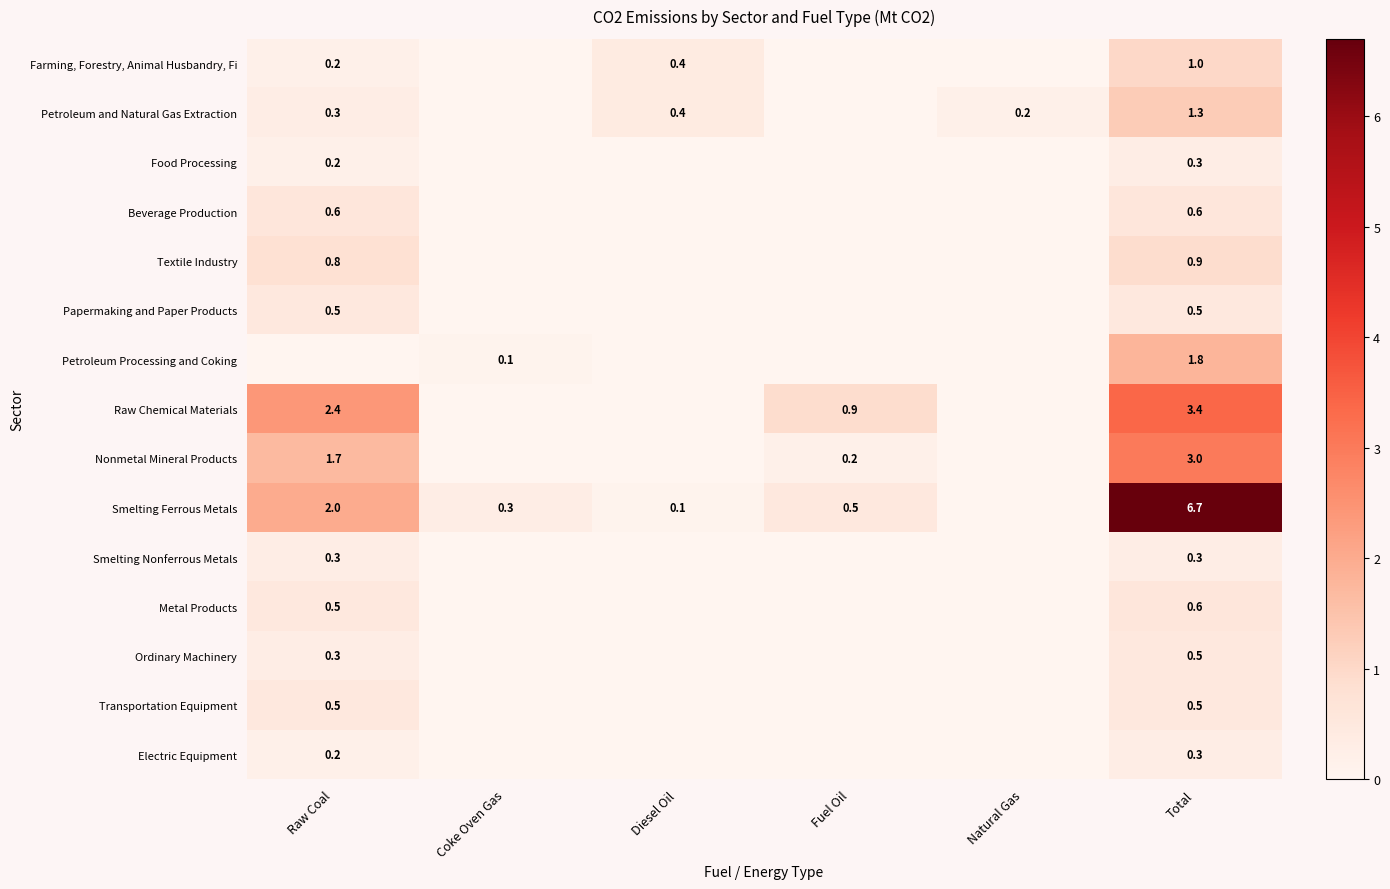

The Smelting Ferrous Metals series shows 0.3 at Coke Oven Gas. True or false?

True